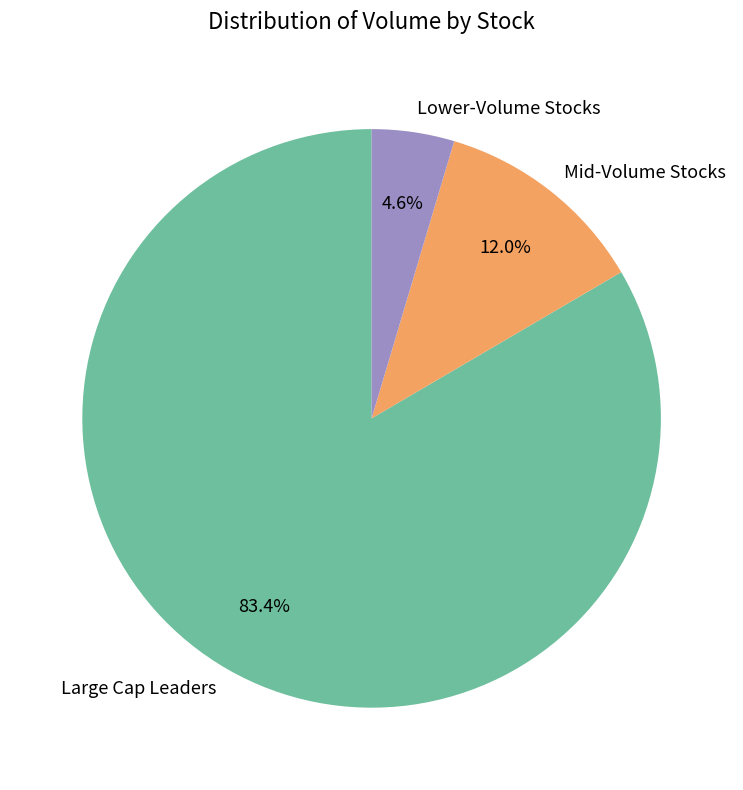

To the nearest percent, what is the average slice percentage?

33%